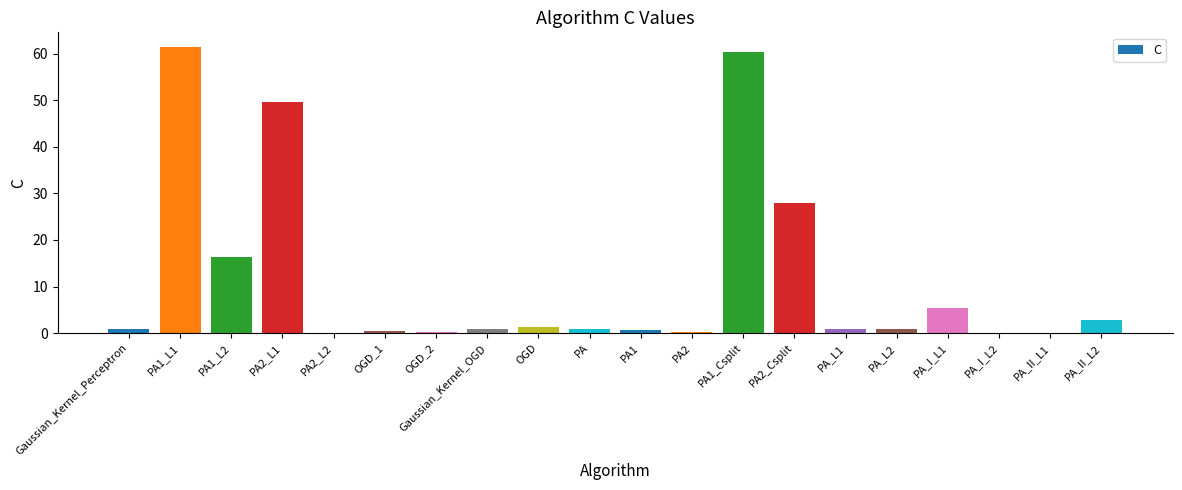

What is the greatest value displayed?

61.5